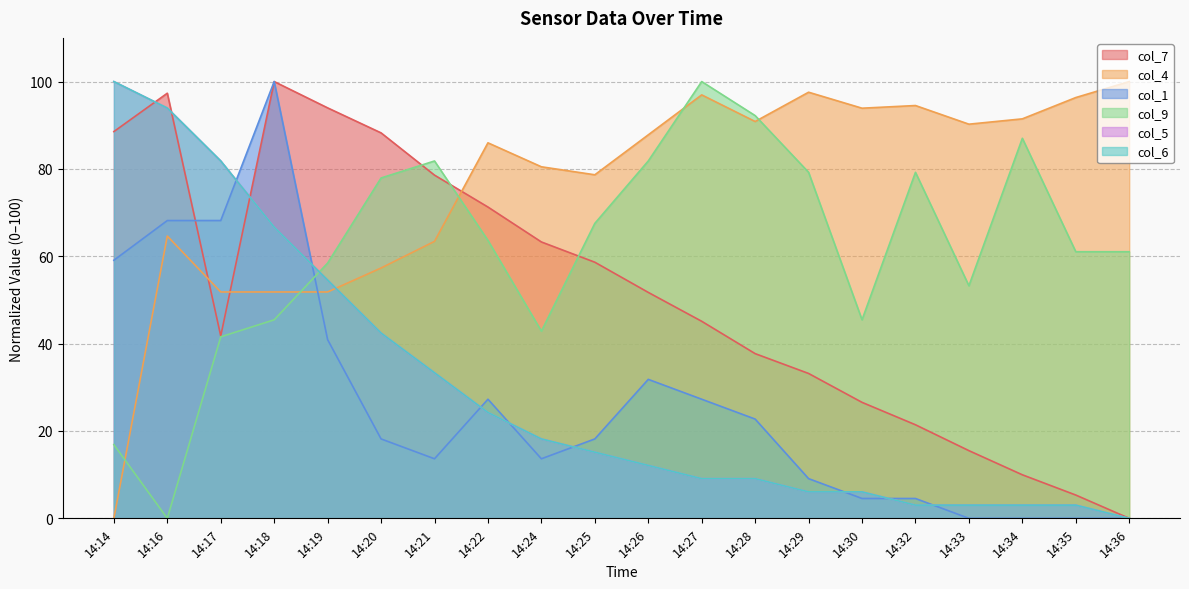

How many intersections are there between col_5 and col_7?

3